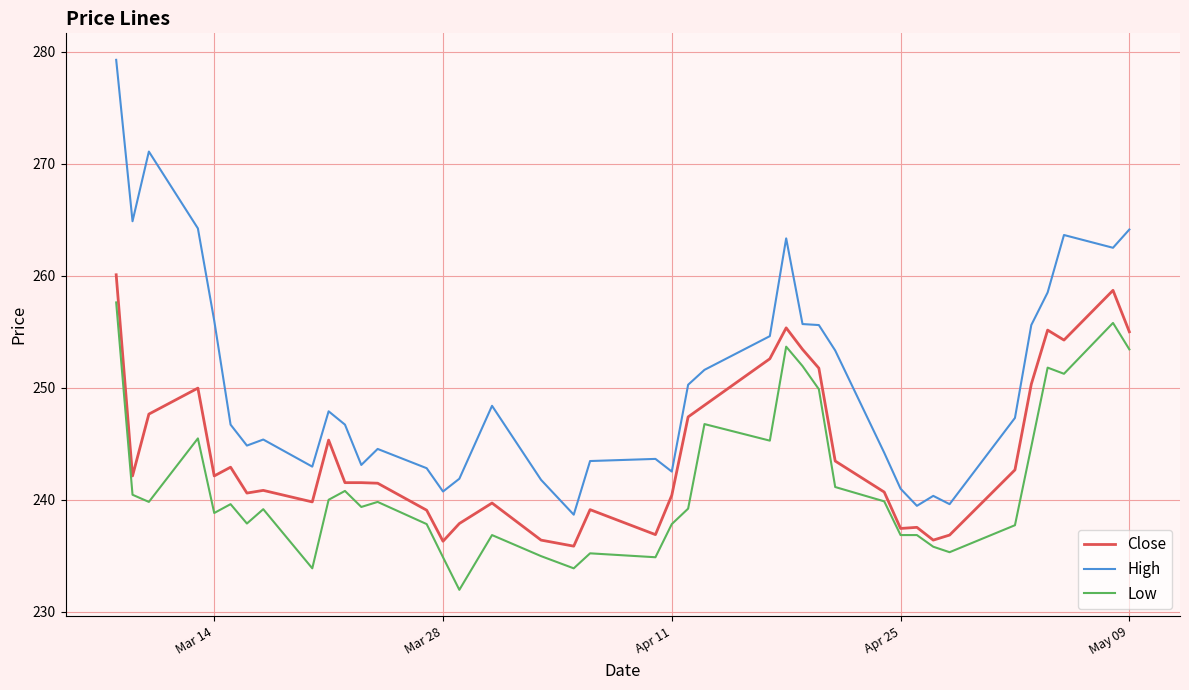

Rank the series by their maximum value, from highest to lowest.

High, Close, Low